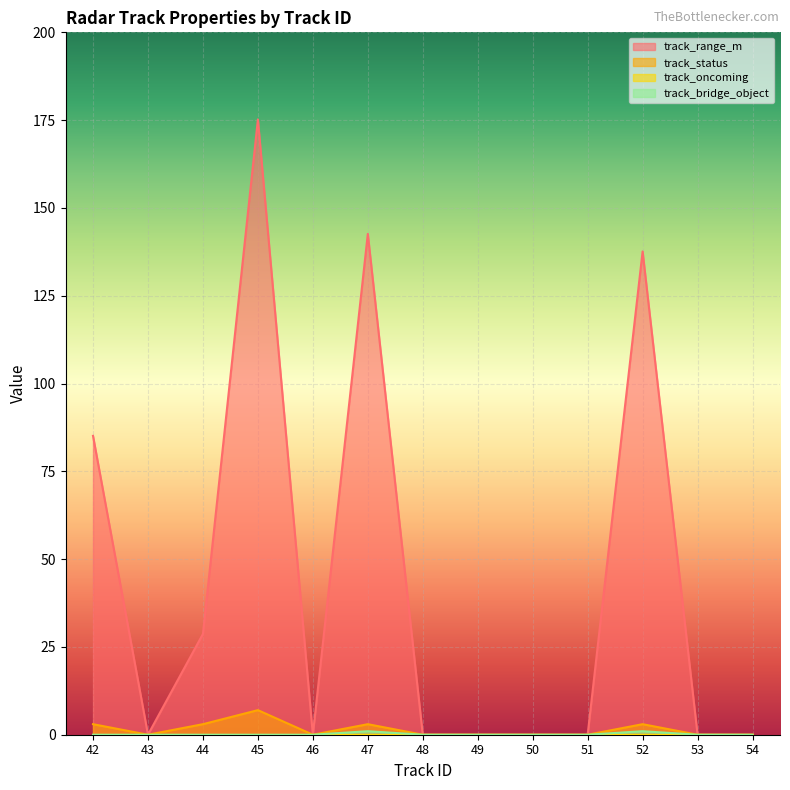

What is the highest value of the track_range_m series?

175.2